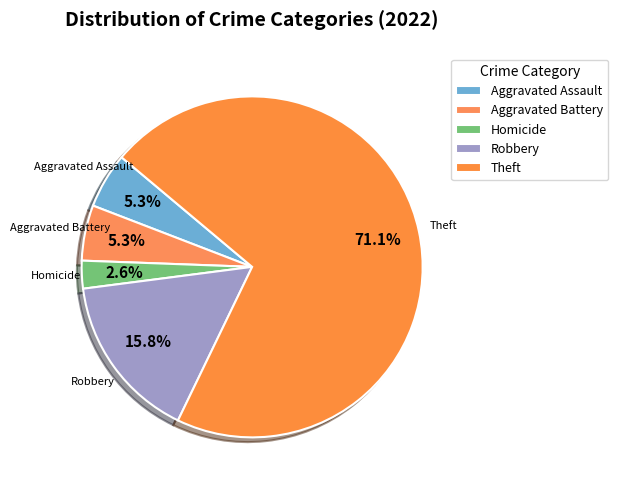

How many segments does this pie chart have?

5